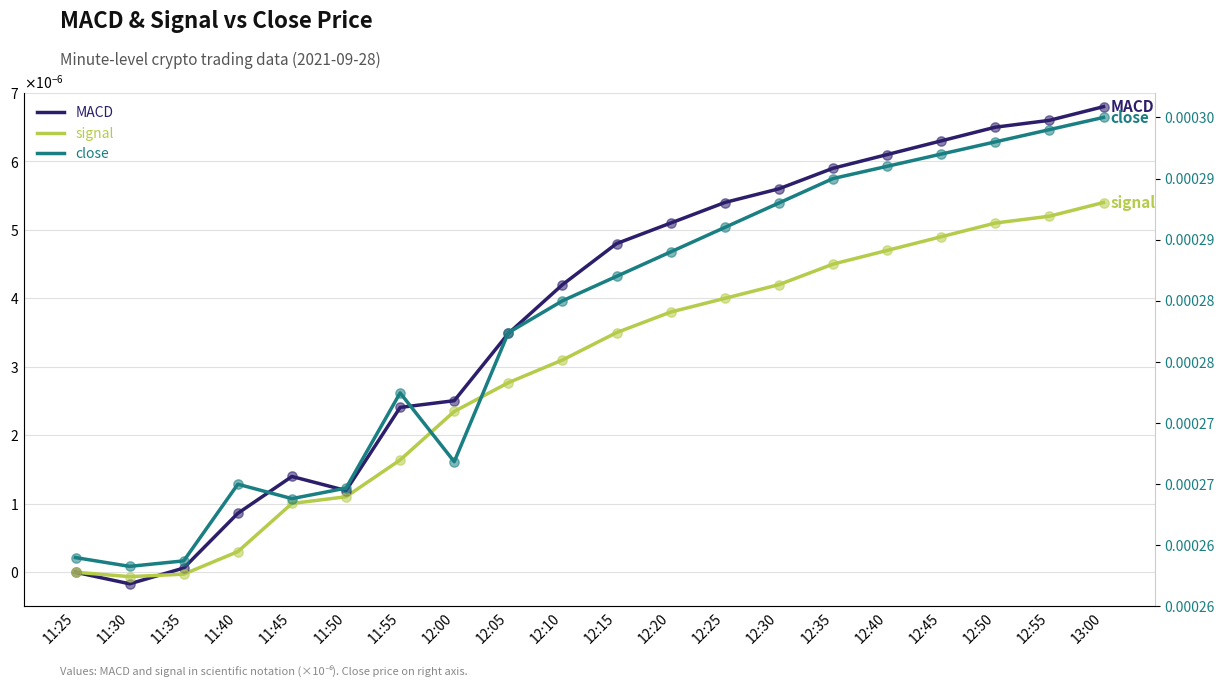

Which series contains the highest Y value?

close